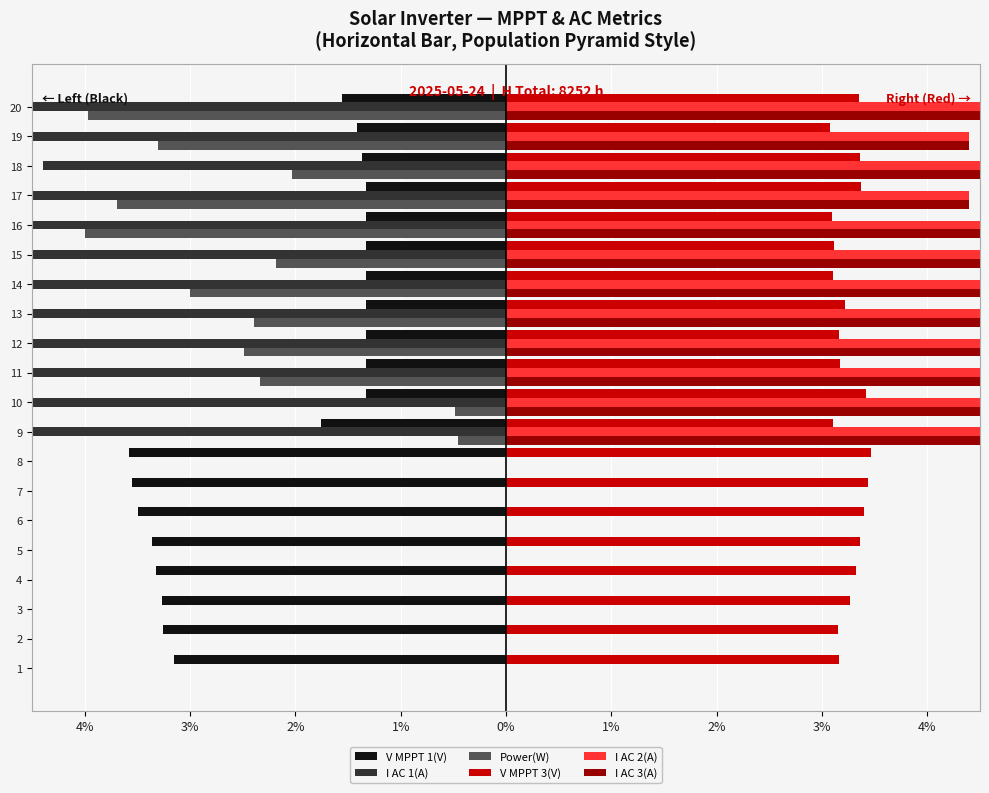

List the series in order of their peak value, lowest first.

V MPPT 1(V), I AC 1(A), Power(W), V MPPT 3(V), I AC 3(A), I AC 2(A)